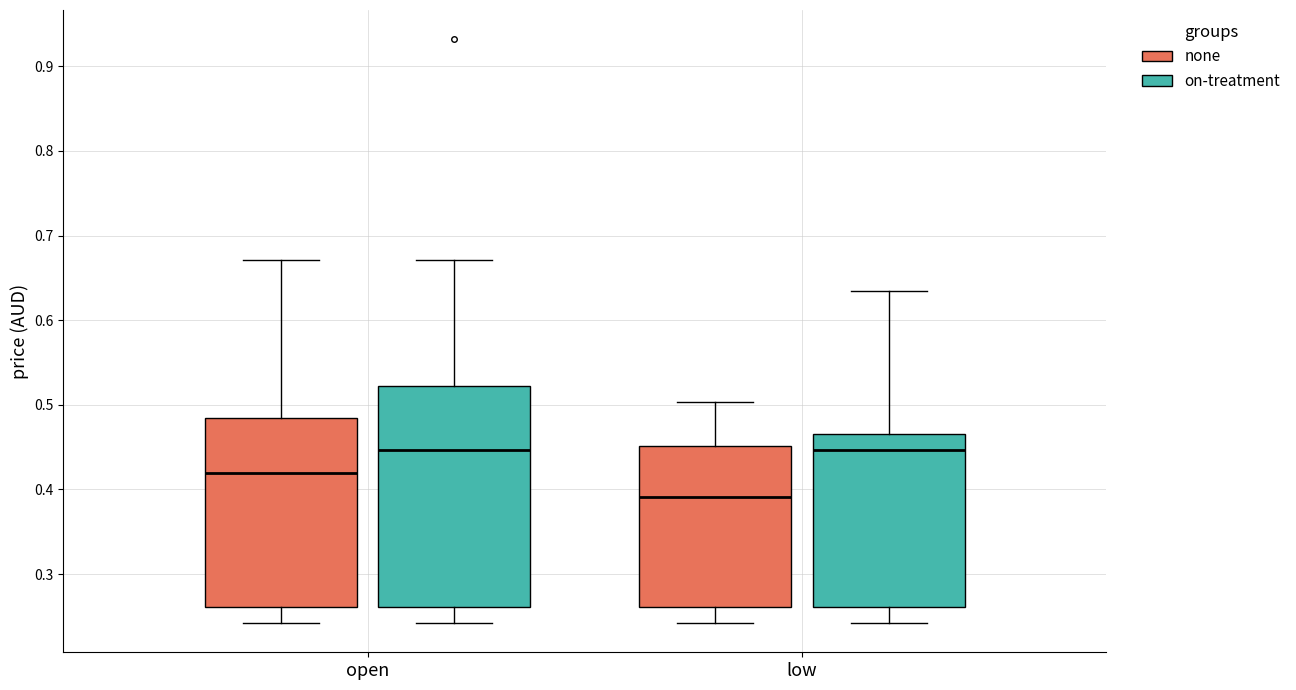

Which box is the tallest, from its lower edge to its upper edge?

open (on-treatment)